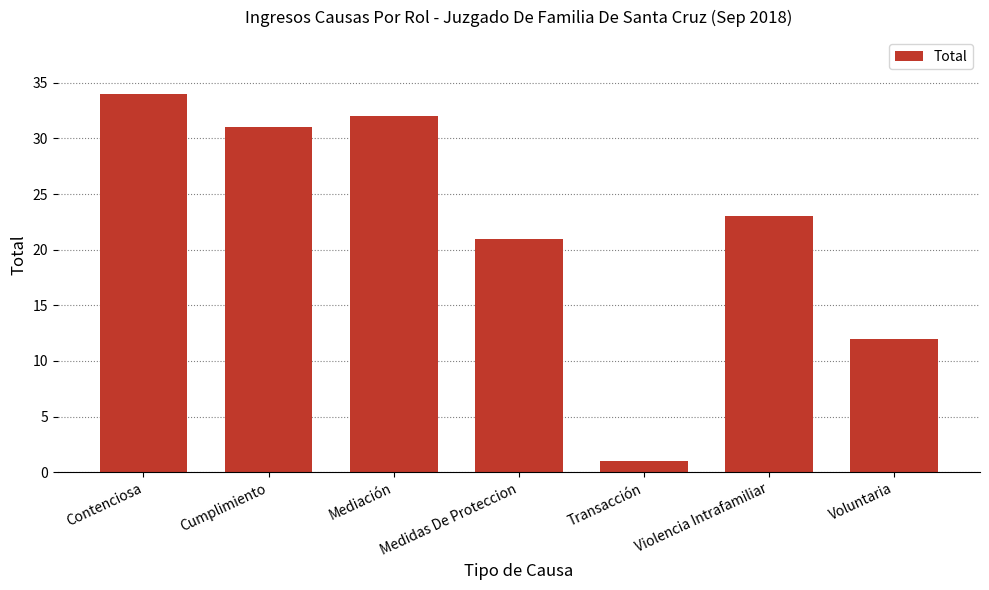

What is the maximum value shown in the chart?

34